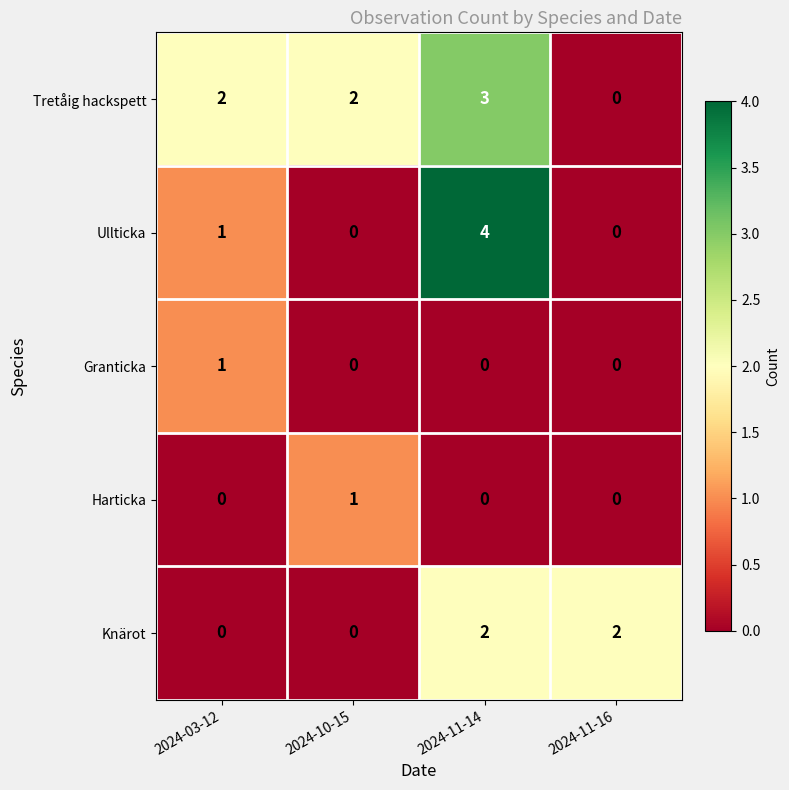

Which series has the largest range (max minus min)?

Ullticka